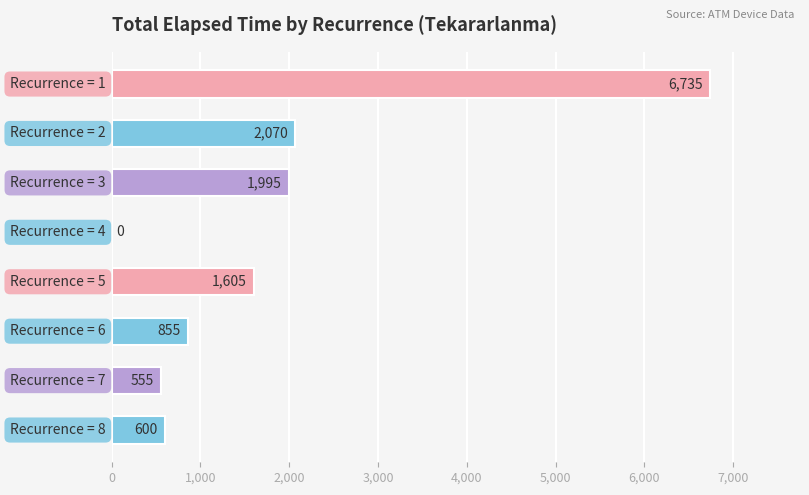

What is the maximum value shown in the chart?

6735